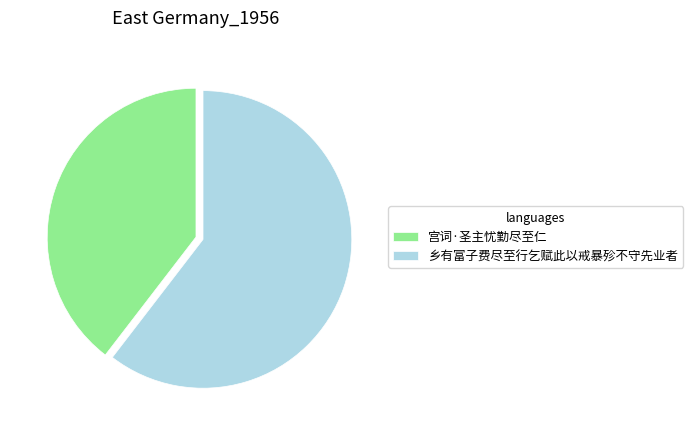

Is the sum of 宫词·圣主忧勤尽至仁 and 乡有富子费尽至行乞赋此以戒暴殄不守先业者 greater than half?

Yes